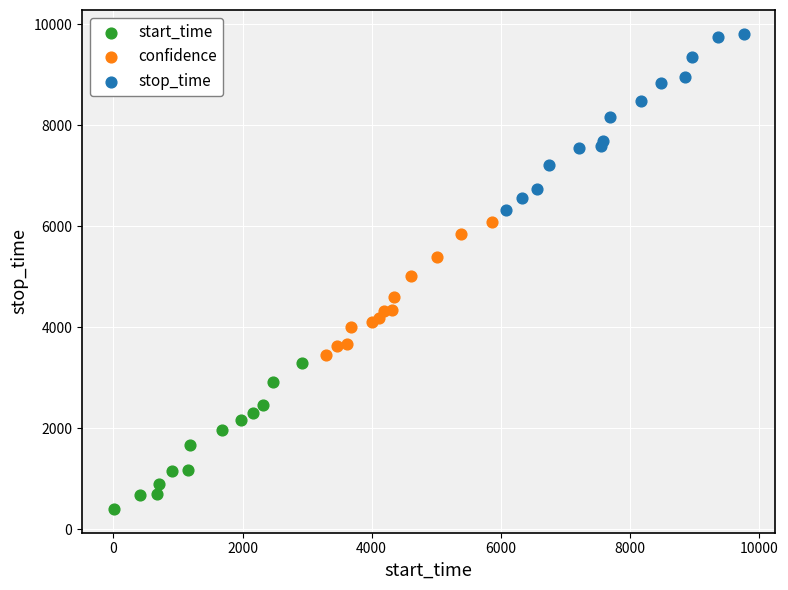

Which series contains the highest Y value?

stop_time